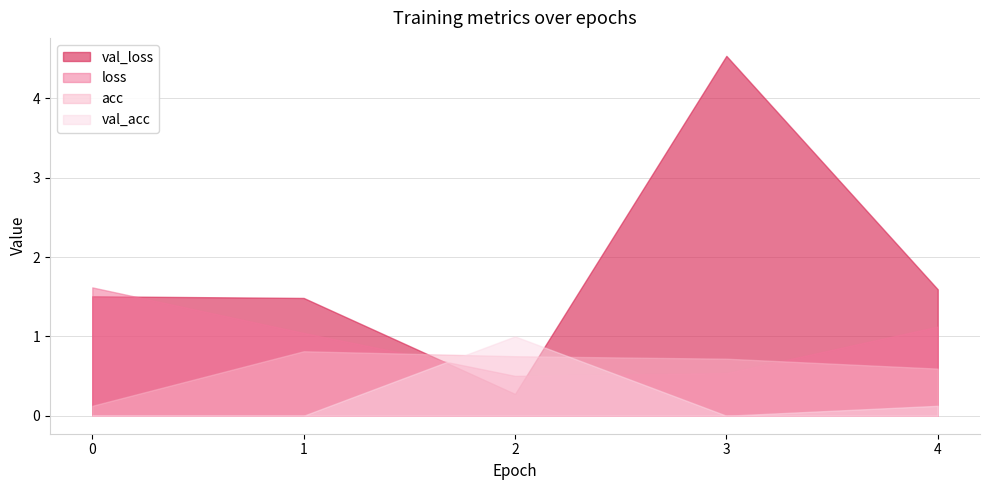

What are all the series names shown in the legend?

val_loss, loss, acc, val_acc